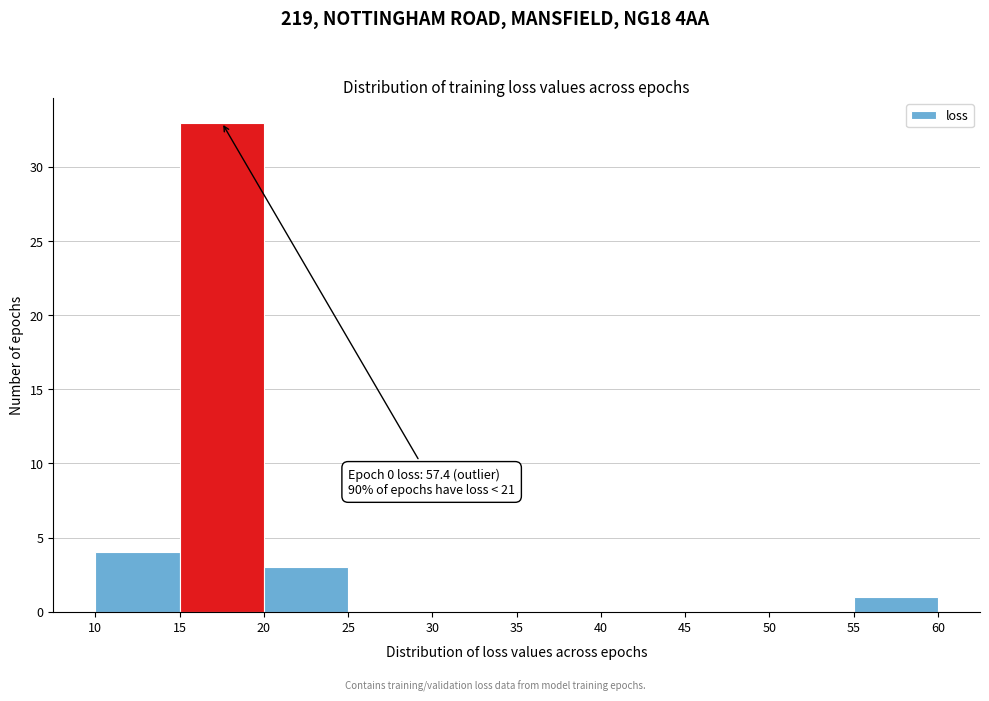

Over which range of the x-axis is the bar tallest?

15 to 20